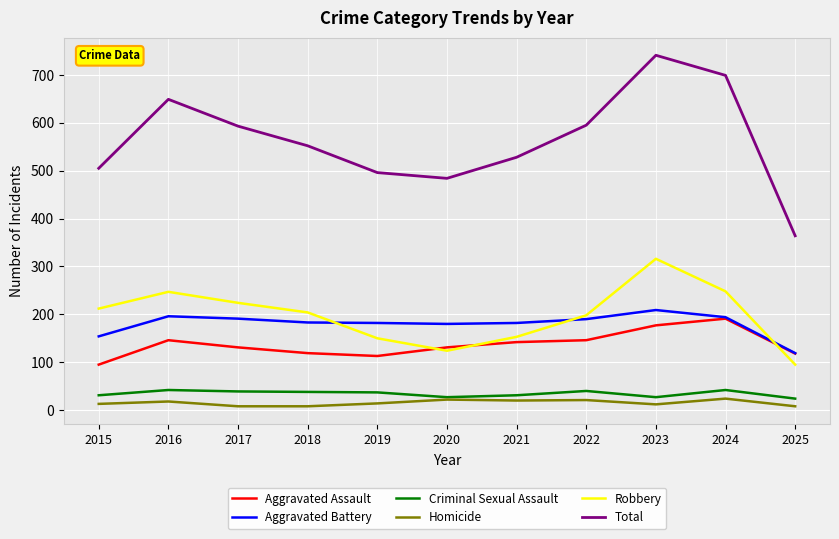

Which category has the highest value across all series?

2023